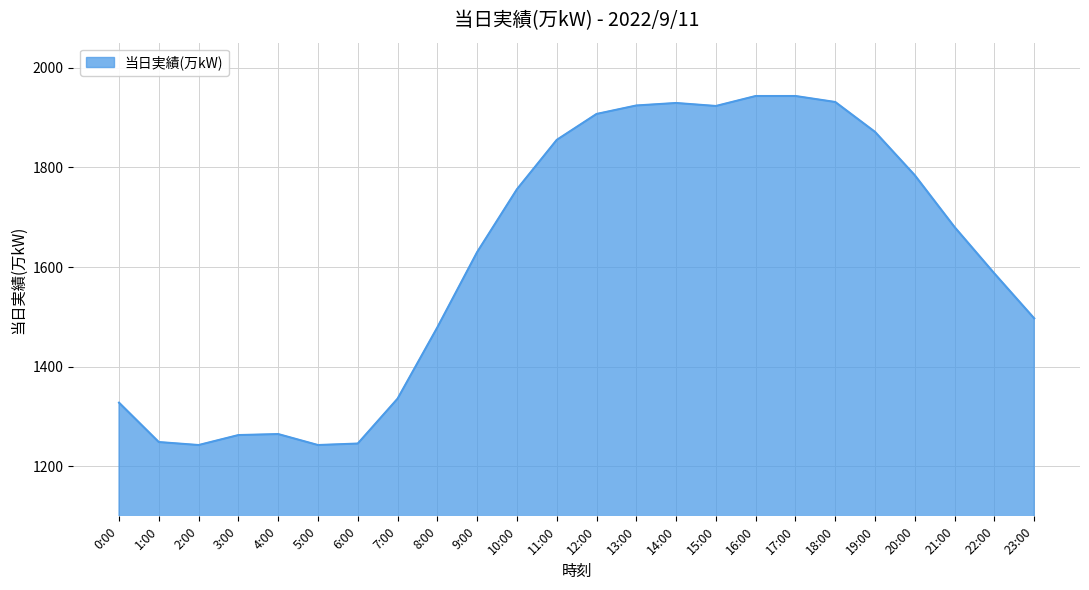

Between 3:00 and 14:00, which is larger?

14:00